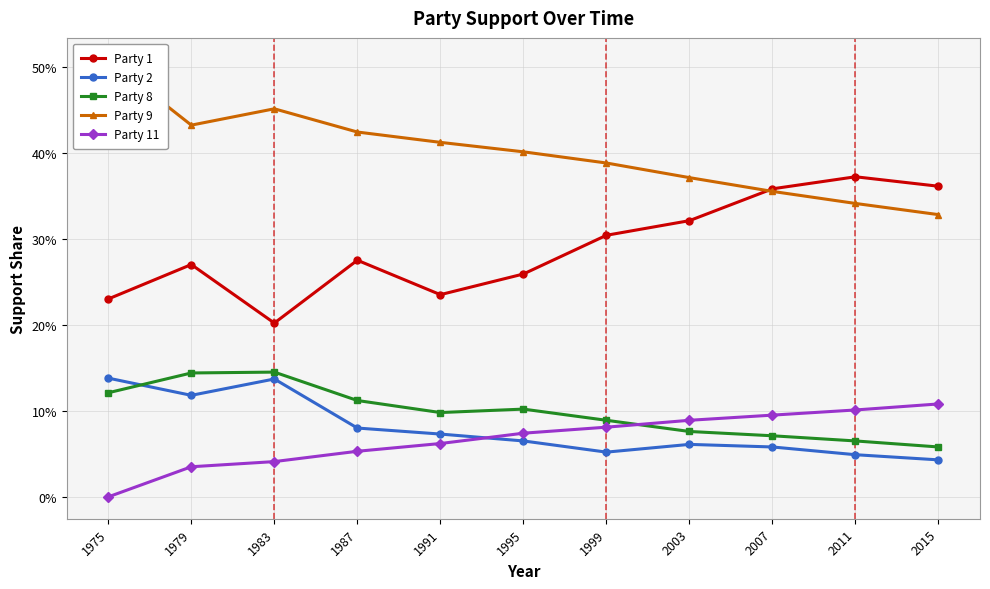

True or false: Party 1 and Party 2 intersect in this chart.

False